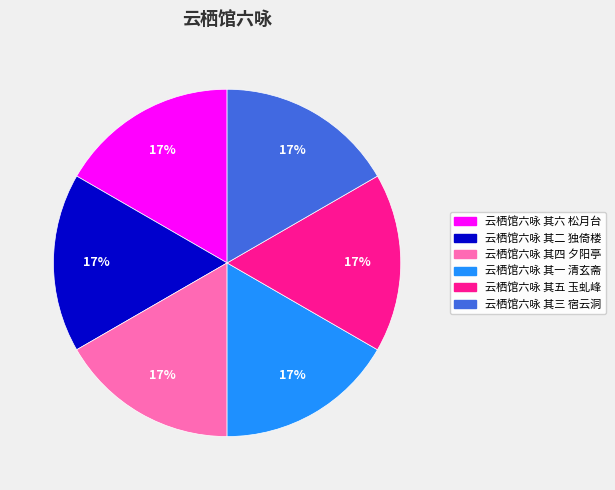

To the nearest percent, what is the combined percentage of 云栖馆六咏 其五 玉虬峰 and 云栖馆六咏 其六 松月台?

33%